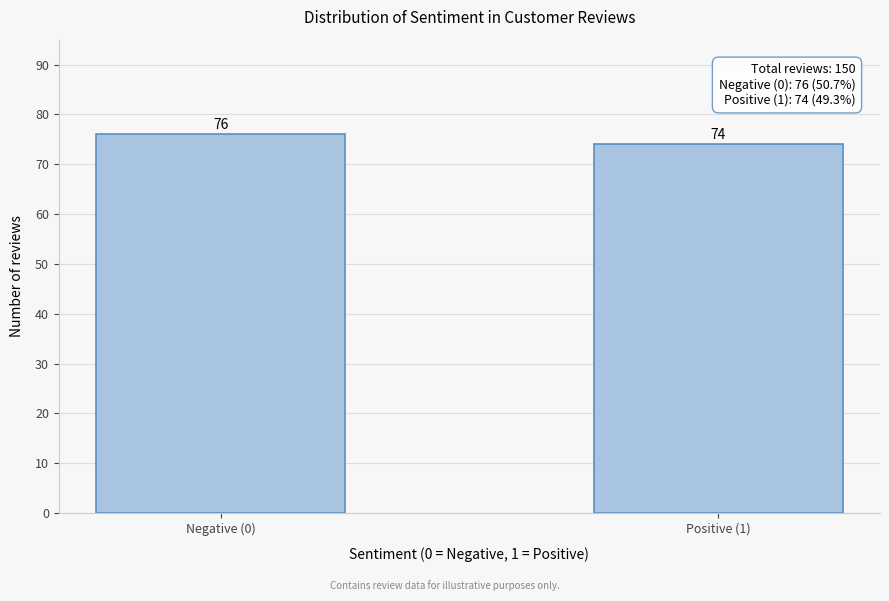

Reading left to right, what are all the values shown in this chart?

Negative (0)=76	Positive (1)=74